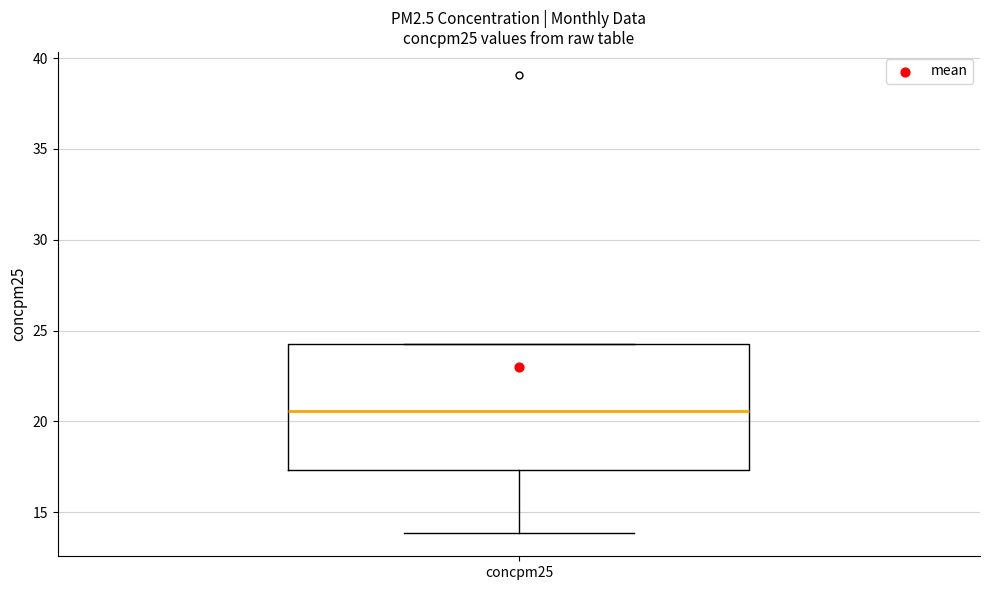

Transcribe this box plot: give where the median line is, the range the box spans, and where the two whiskers end, as read against the y-axis. The values are not printed on the chart, so give them approximately, as read against the axis.

median 20.5, box 17.5 to 24.5, whiskers 14.0 to 24.5